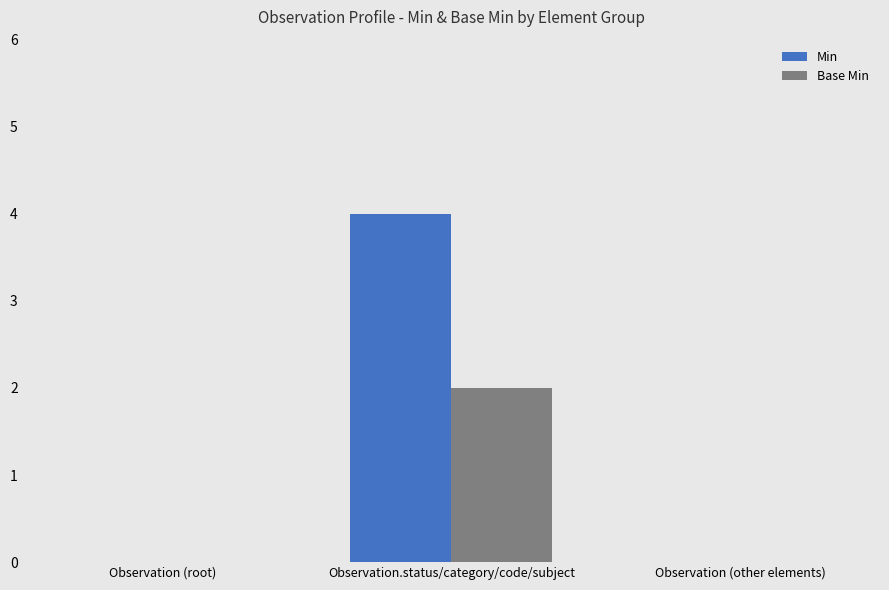

Reading right to left, transcribe all the data shown in this chart.

Min: 0	4	0
Base Min: 0	2	0